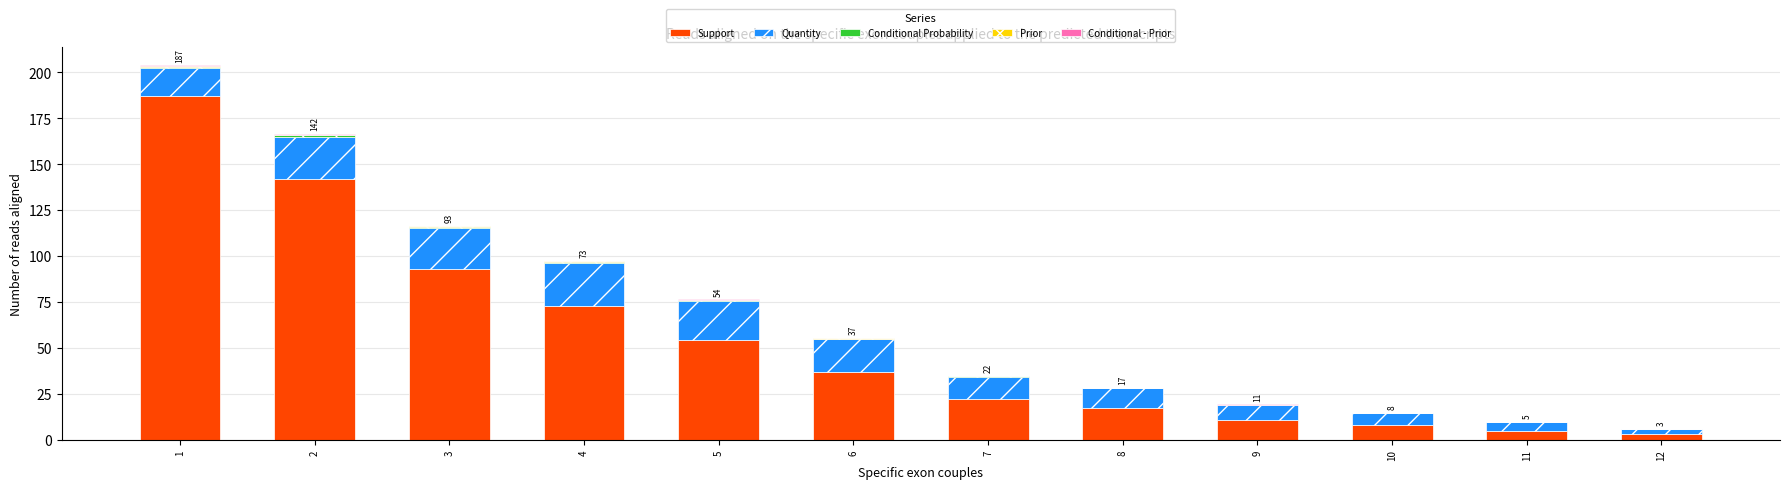

What is the maximum value for Support?

187.0